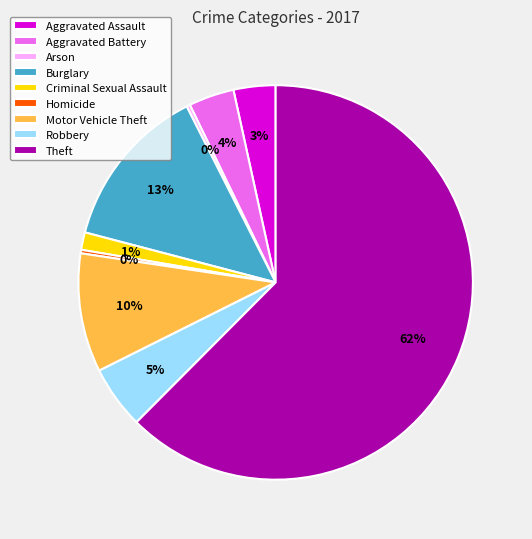

Combined, do Robbery and Aggravated Assault account for over 50%?

No